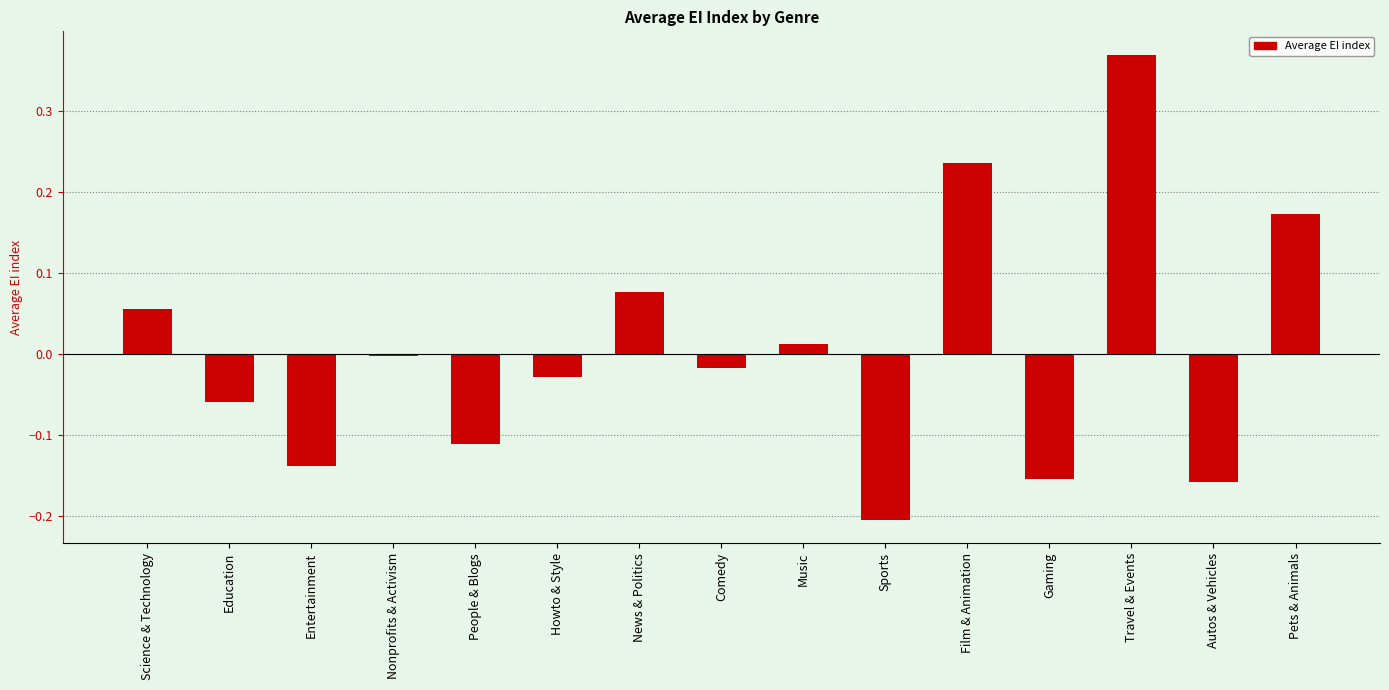

What is the difference between the maximum and second lowest values?

0.5